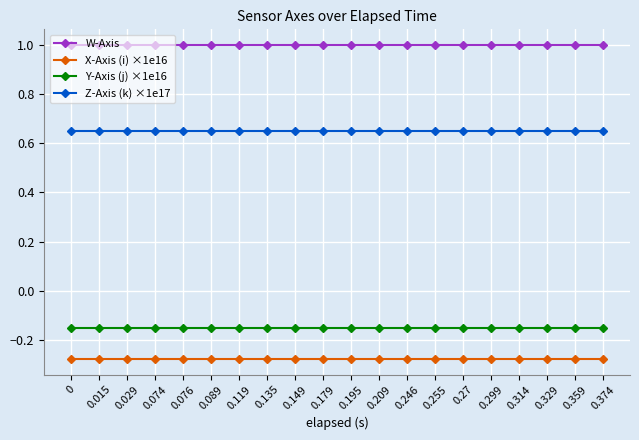

How many series are shown in this chart?

4